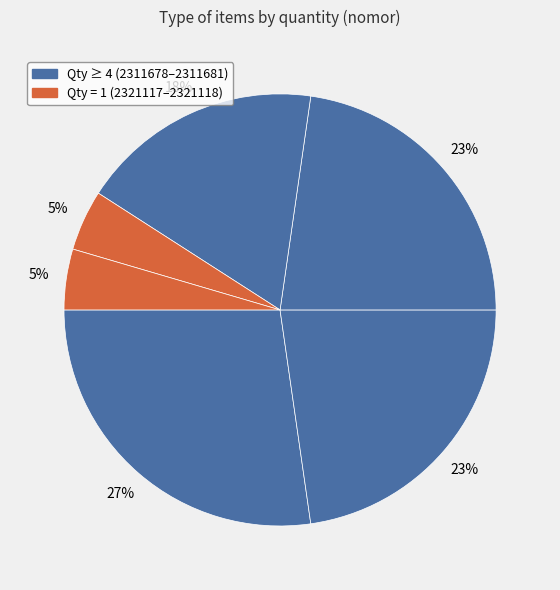

How many segments does this pie chart have?

6